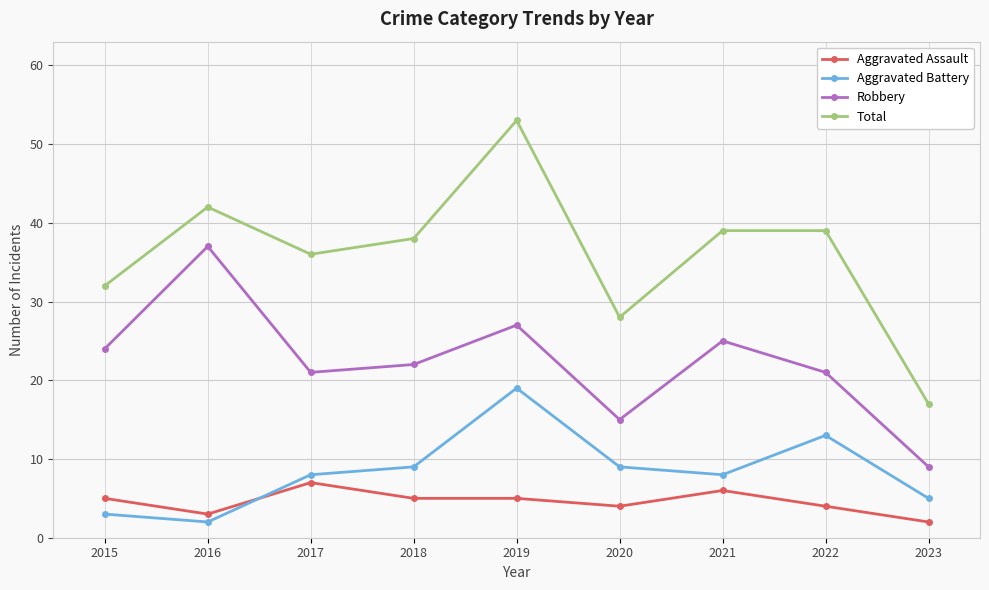

How many lines are shown in the chart?

4